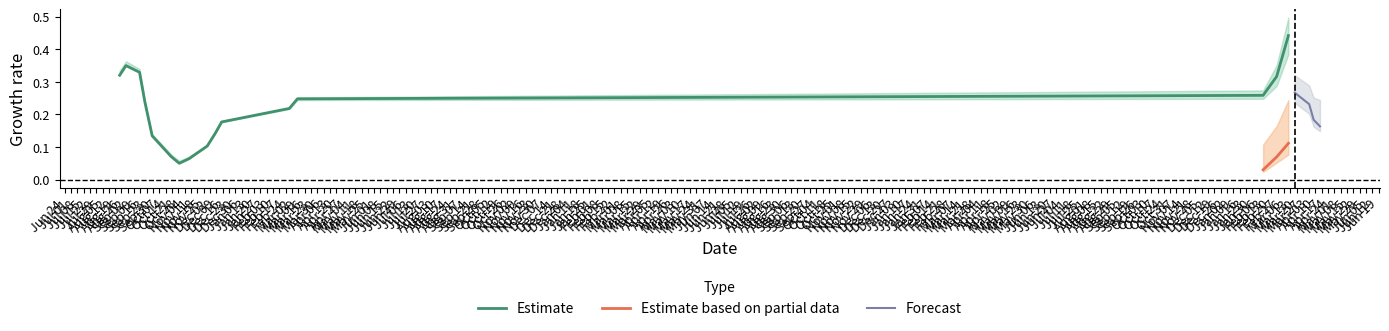

At which category is the sum across all series the highest?

16